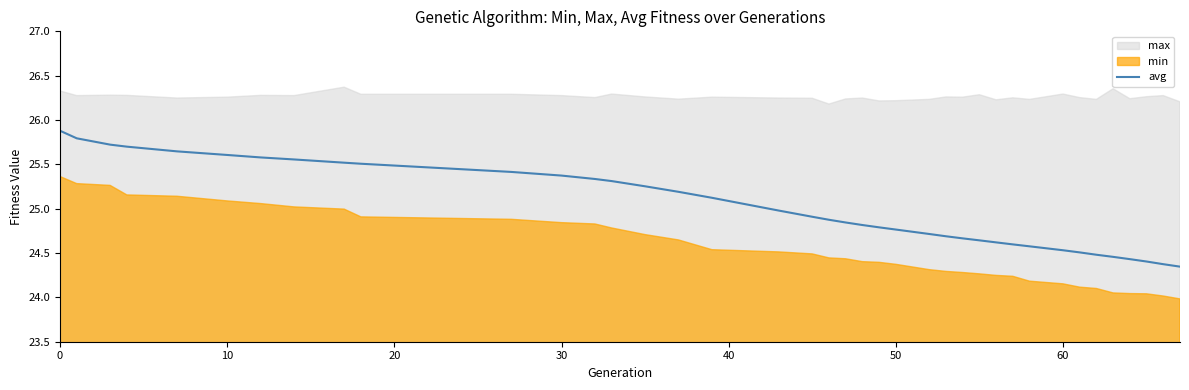

How many data points does each series have?

39